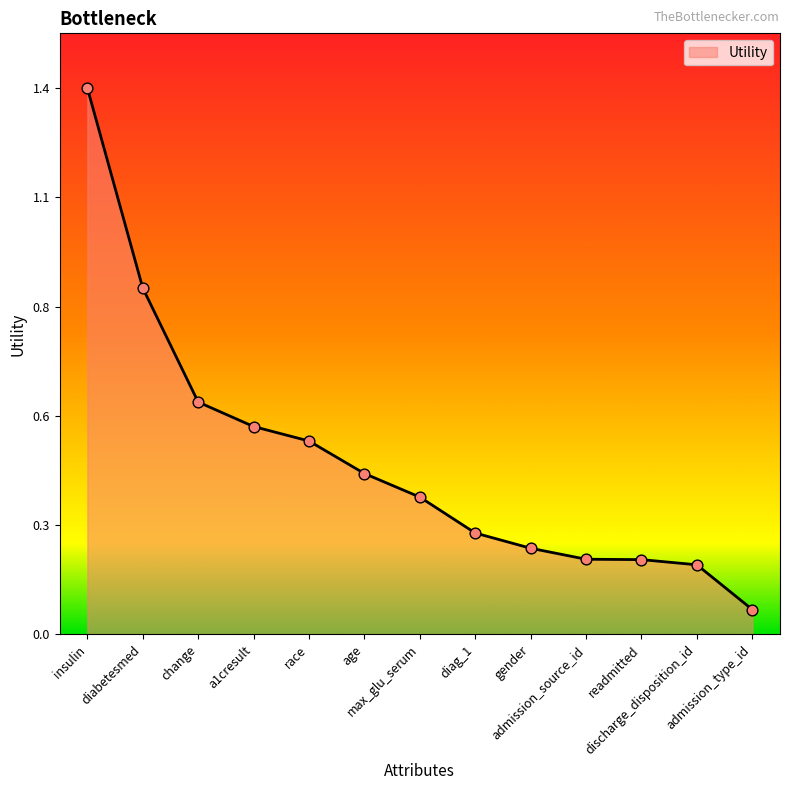

Which has a higher value, discharge_disposition_id or a1cresult?

a1cresult